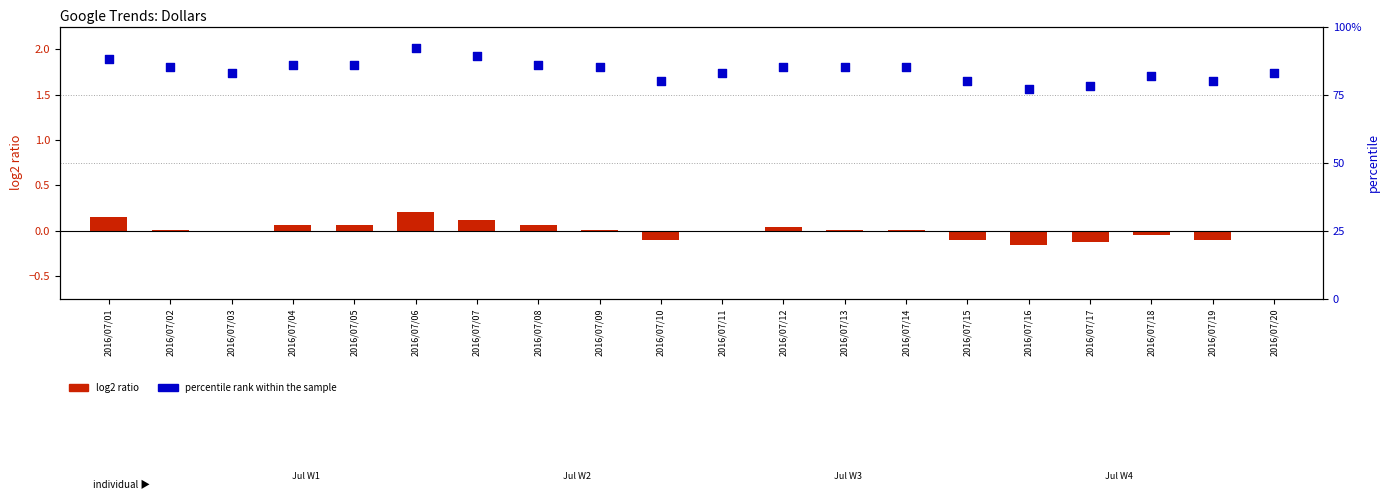

At which category is the sum across all series the highest?

2016/07/06